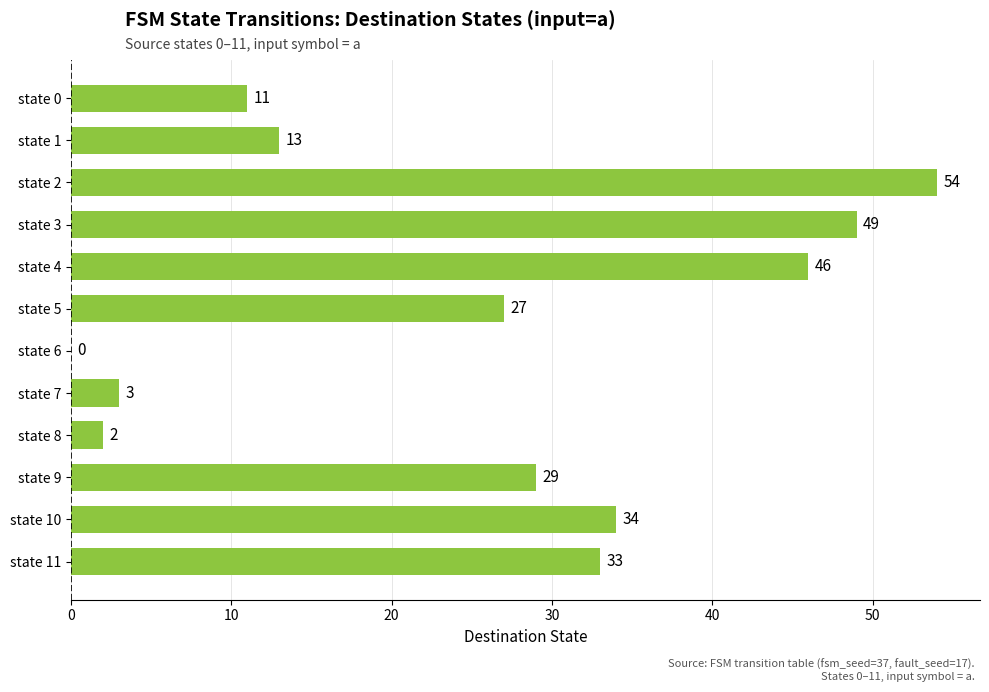

How many values are above zero?

11